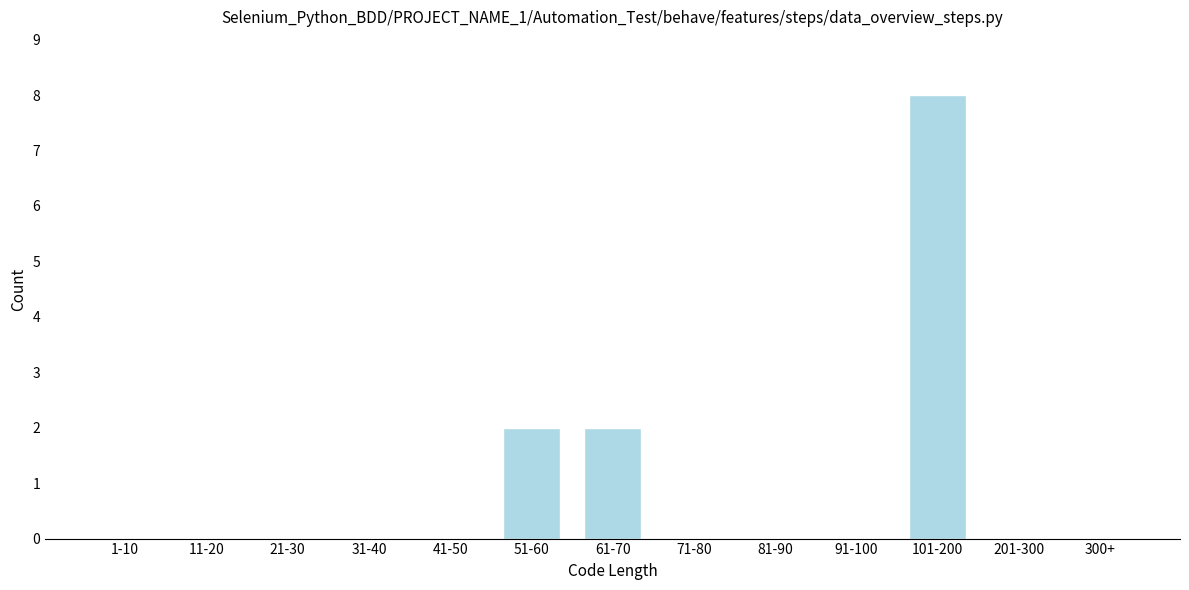

Reading left to right, list all the values displayed in this chart.

1-10=0	11-20=0	21-30=0	31-40=0	41-50=0	51-60=2	61-70=2	71-80=0	81-90=0	91-100=0	101-200=8	201-300=0	300+=0